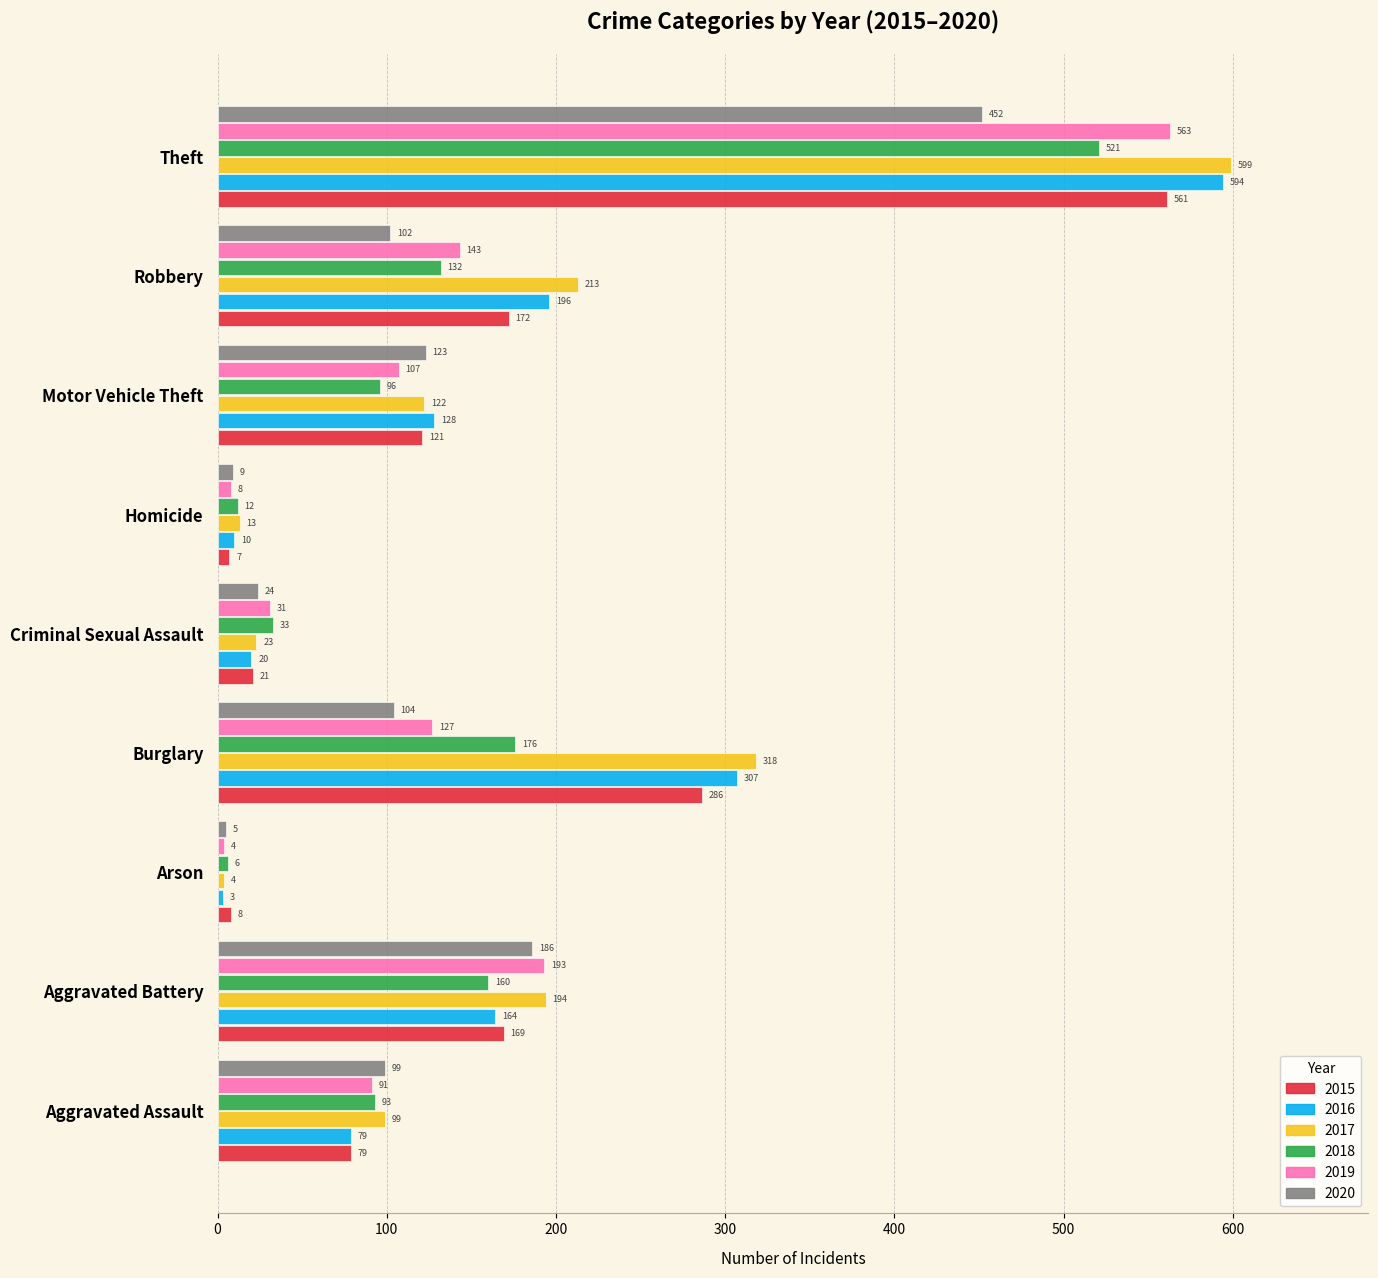

The 2017 series shows 13 at Homicide. True or false?

True